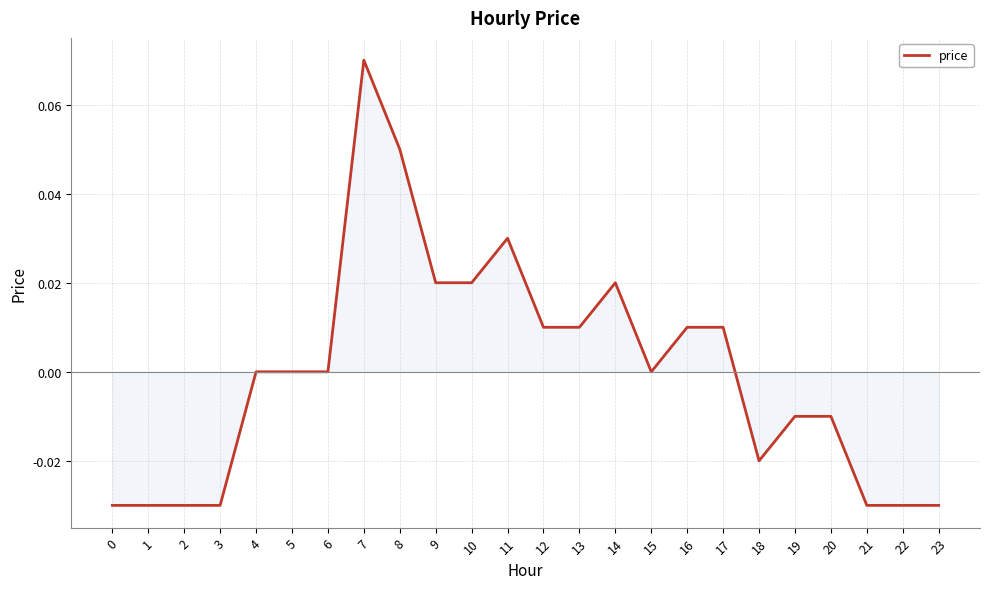

True or false: the data shows 0.0 at 8.

False